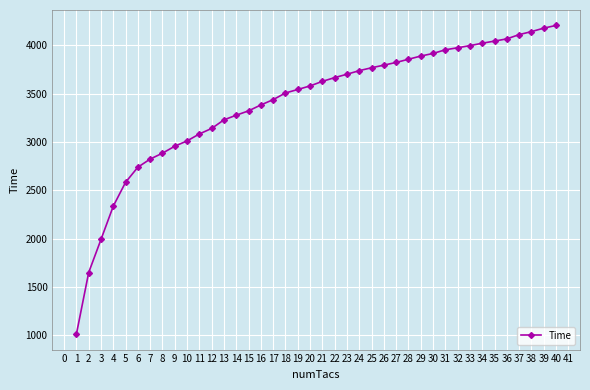

What is the change in value from 13 to 38?

+913